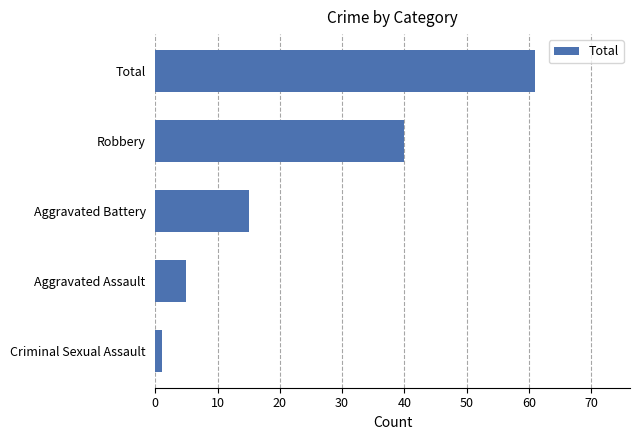

List the labels in order of value, largest first.

Total, Robbery, Aggravated Battery, Aggravated Assault, Criminal Sexual Assault